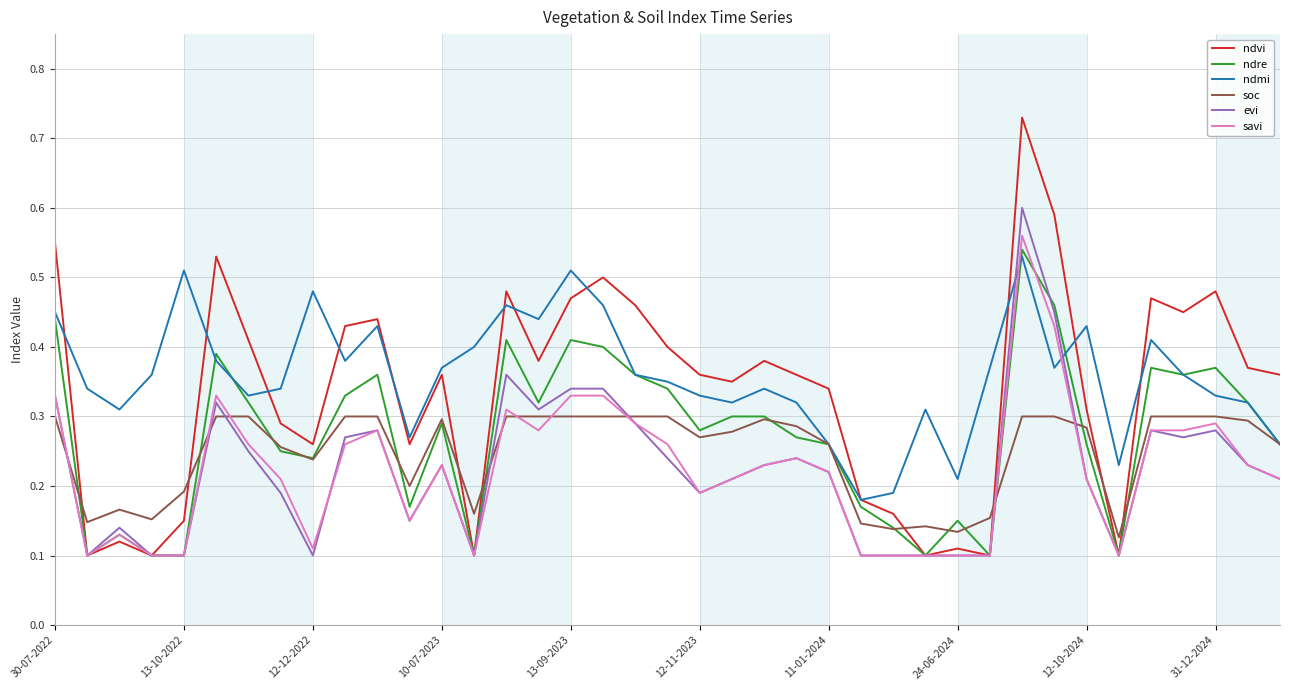

Which series has the largest range (max minus min)?

ndvi